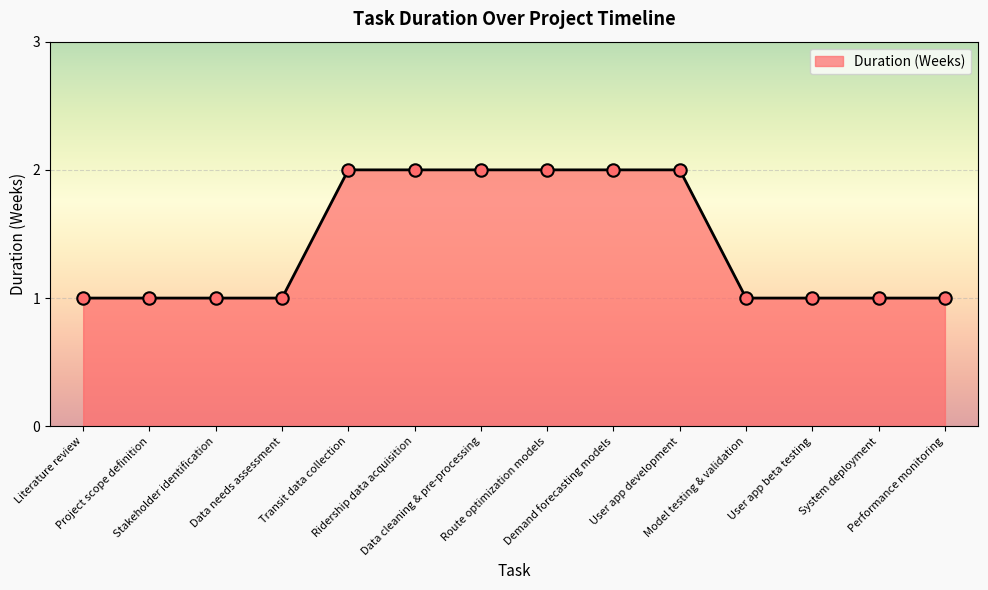

What is the ratio of the value at System deployment to the value at Ridership data acquisition?

0.5